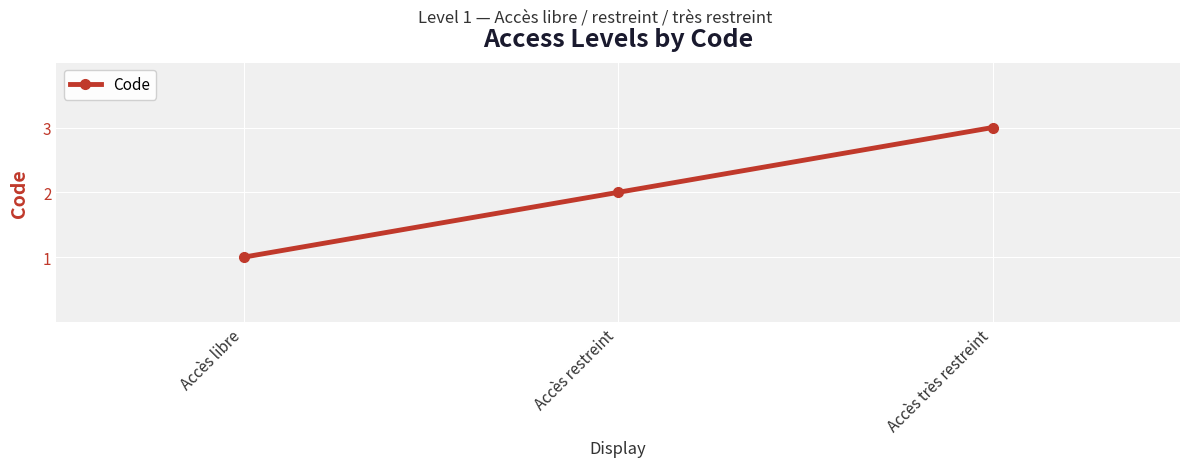

What is the average value?

2